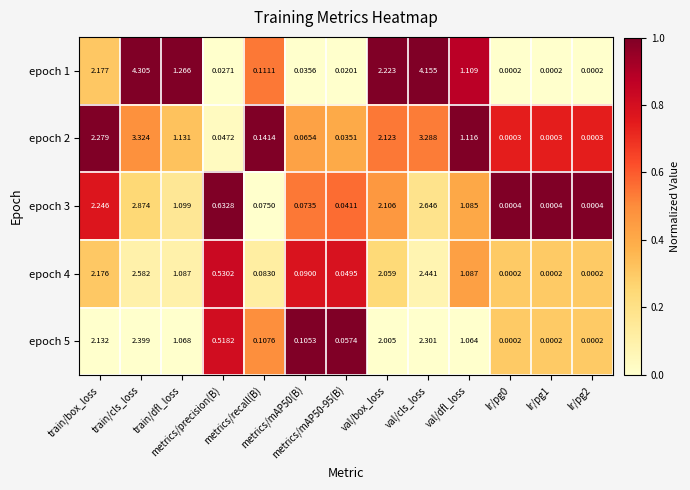

List the series in order of their peak value, highest first.

epoch 1, epoch 2, epoch 3, epoch 4, epoch 5